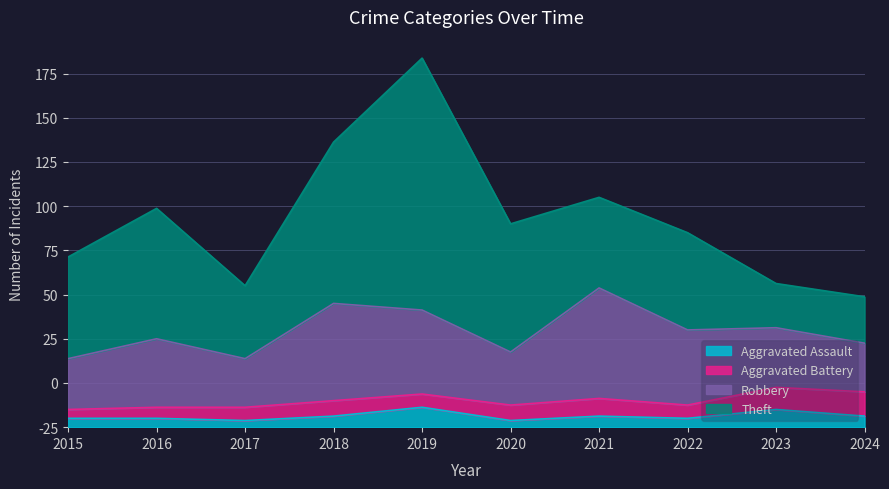

Which series has the largest total across all categories?

Theft